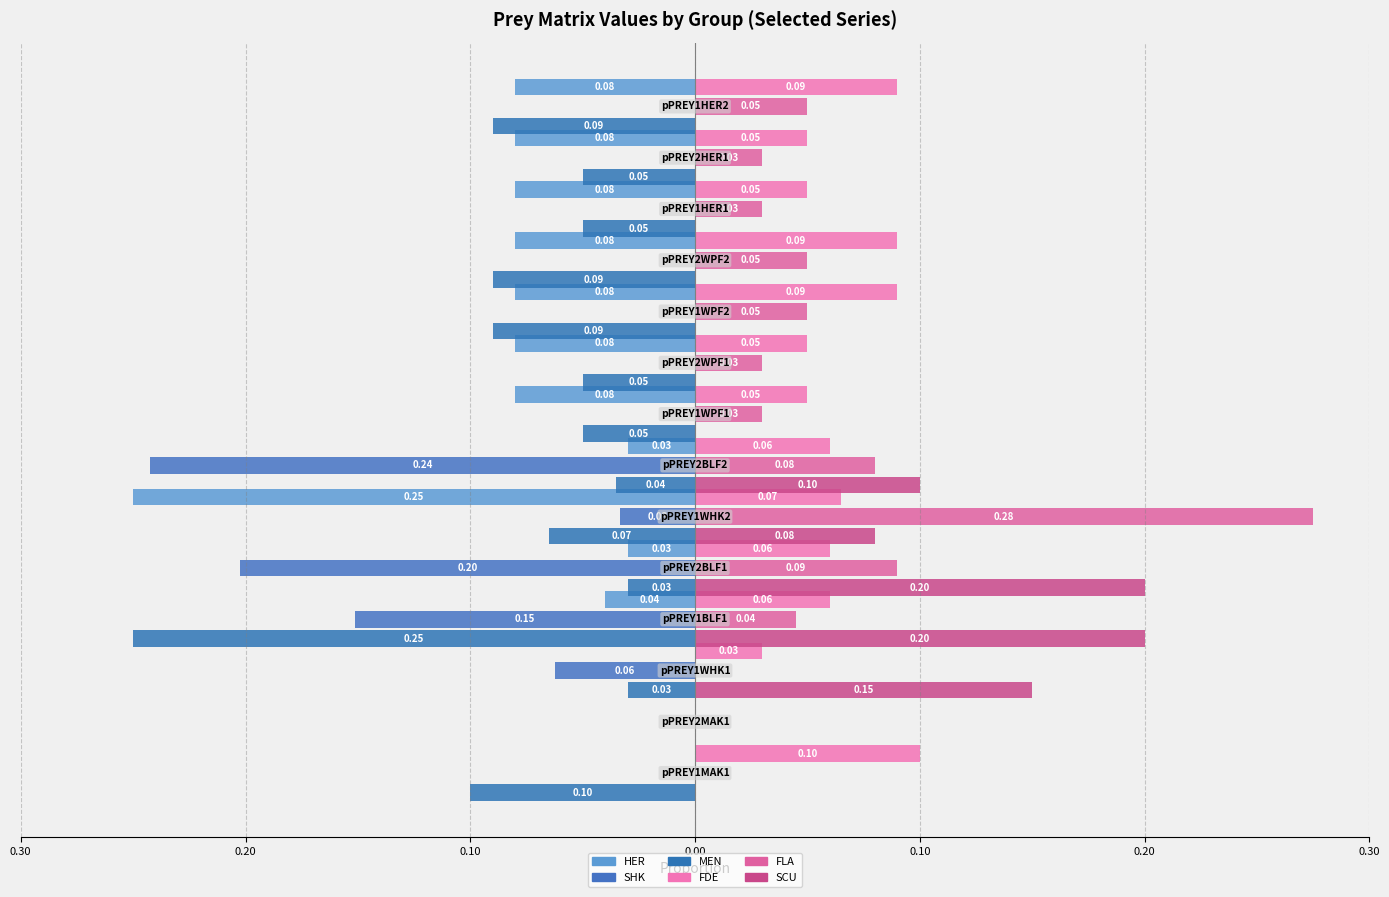

Reading right to left, extract all data points from this chart.

HER: -0.1	-0.1	-0.1	-0.1	-0.1	-0.1	-0.1	-0.0	-0.2	-0.0	-0.0	0.0	0.0	0.0
SHK: 0.0	0.0	0.0	0.0	0.0	0.0	0.0	-0.2	-0.0	-0.2	-0.2	-0.1	0.0	0.0
MEN: -0.1	-0.1	-0.1	-0.1	-0.1	-0.1	-0.1	-0.0	-0.1	-0.0	-0.2	-0.0	0.0	-0.1
FDE: 0.1	0.1	0.1	0.1	0.1	0.1	0.1	0.1	0.1	0.1	0.1	0.0	0.0	0.1
FLA: 0.1	0.0	0.0	0.1	0.1	0.0	0.0	0.1	0.3	0.1	0.0	0.0	0.0	0.0
SCU: 0.0	0.0	0.0	0.0	0.0	0.0	0.0	0.1	0.1	0.2	0.2	0.1	0.0	0.0